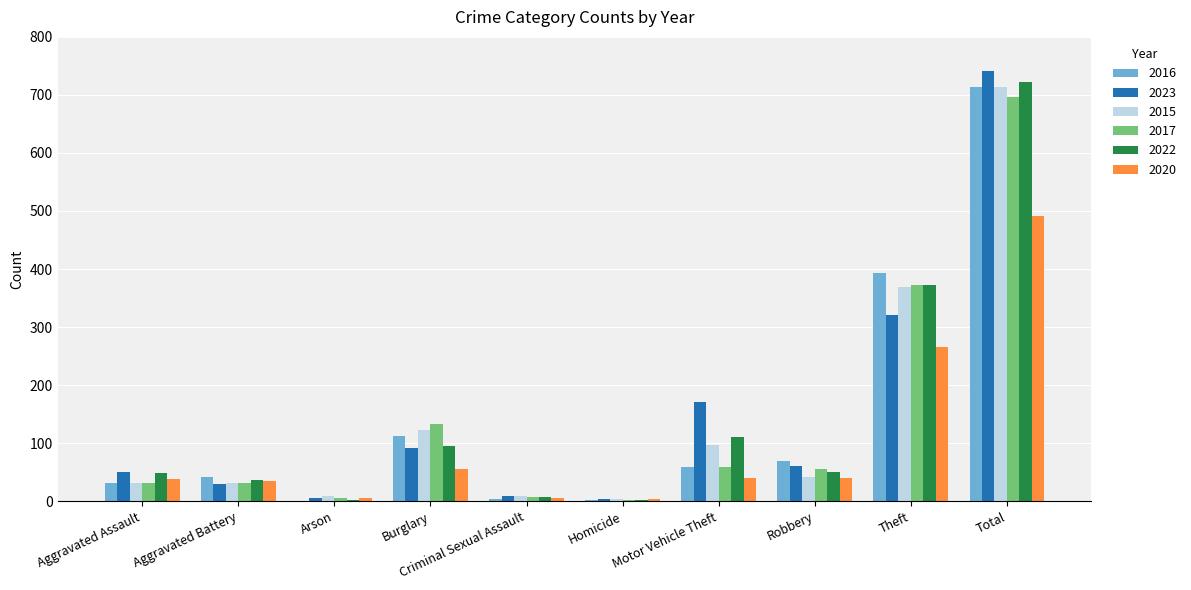

At which category is the sum across all series the highest?

Total